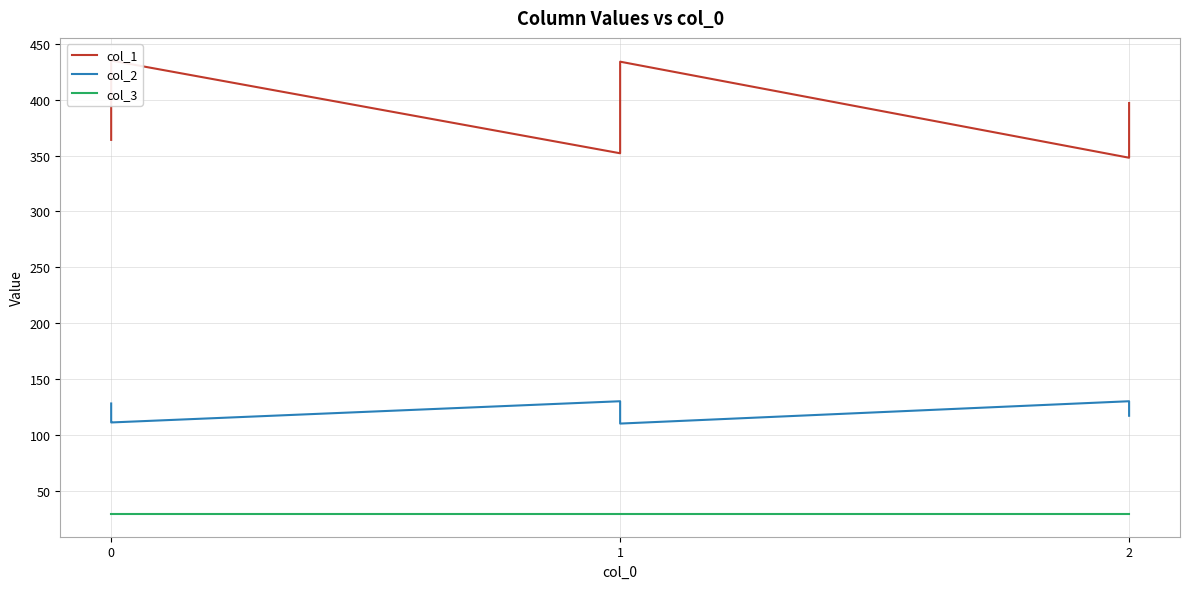

Where is the first local minimum for col_1?

13